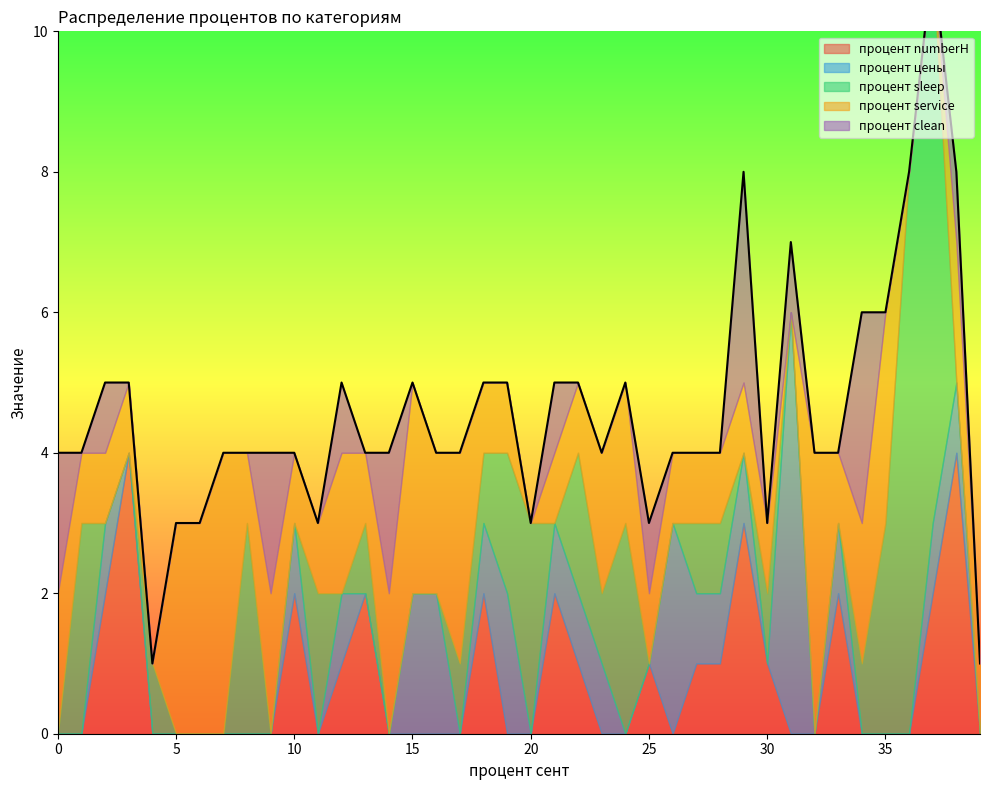

Is it true that процент service equals 1 at 1?

True